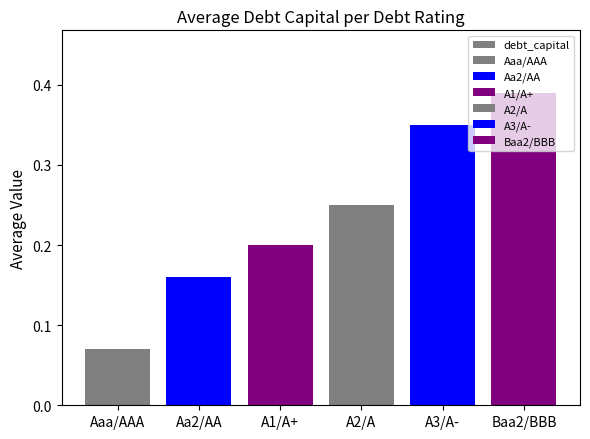

Which label corresponds to the largest value in the chart?

Baa2/BBB